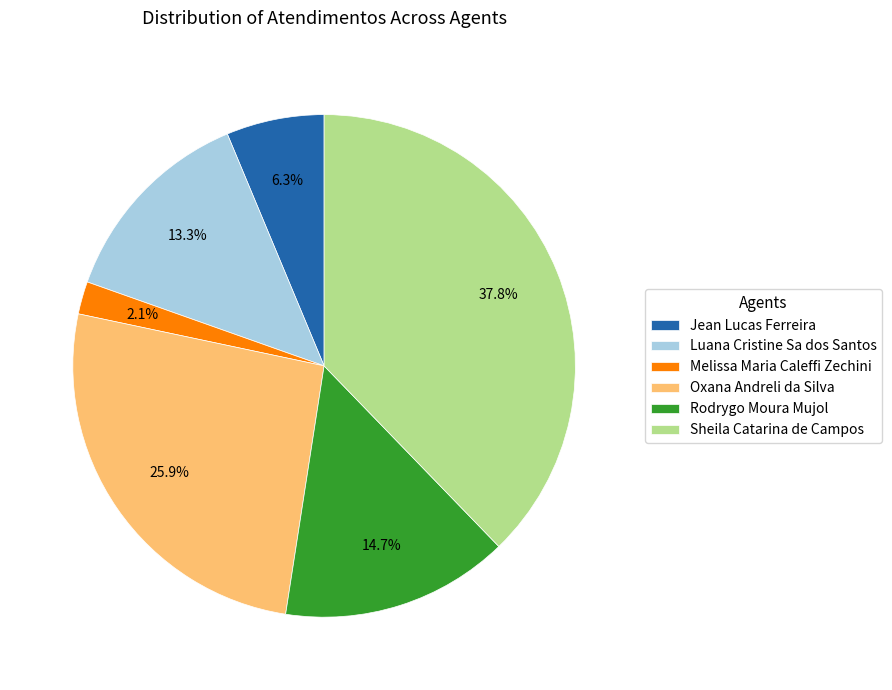

What percentage do Melissa Maria Caleffi Zechini and Luana Cristine Sa dos Santos together represent?

15.4%